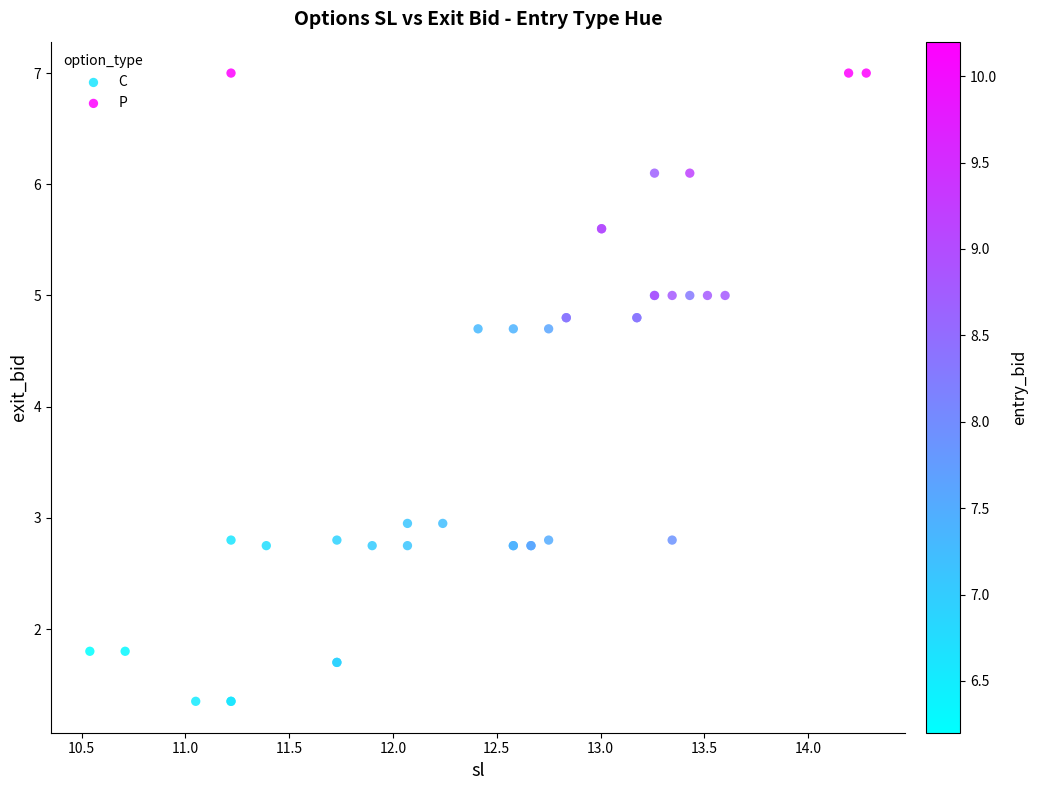

What are all the series names shown in the legend?

C, P